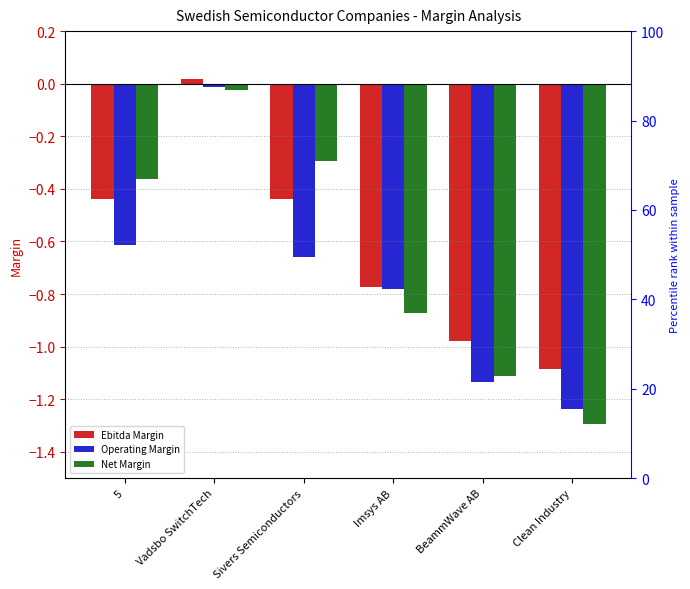

What is the difference between the highest and lowest values at BeammWave AB?

0.2